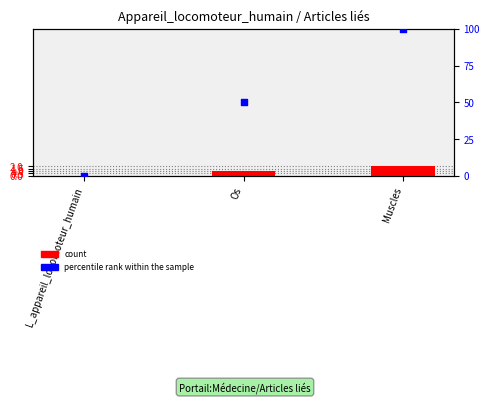

Is the value of percentile rank within the sample at Os greater than the value of count at Os?

Yes